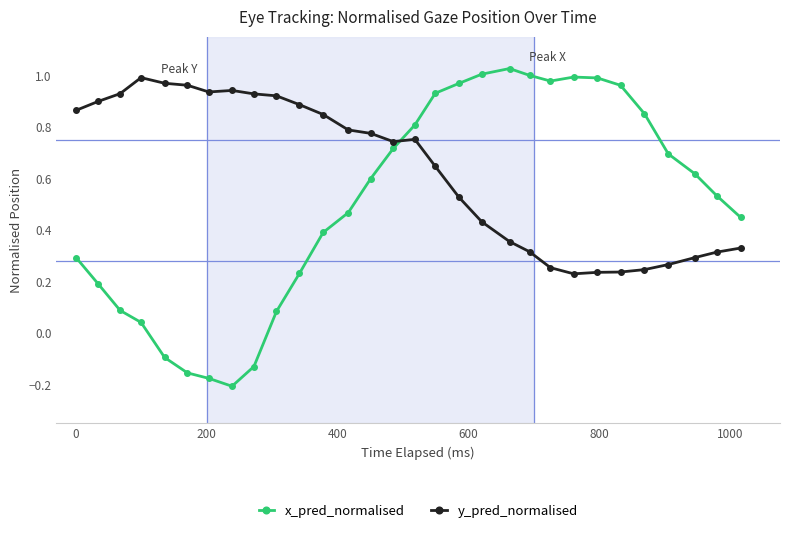

At how many categories does at least one series exceed 0?

30